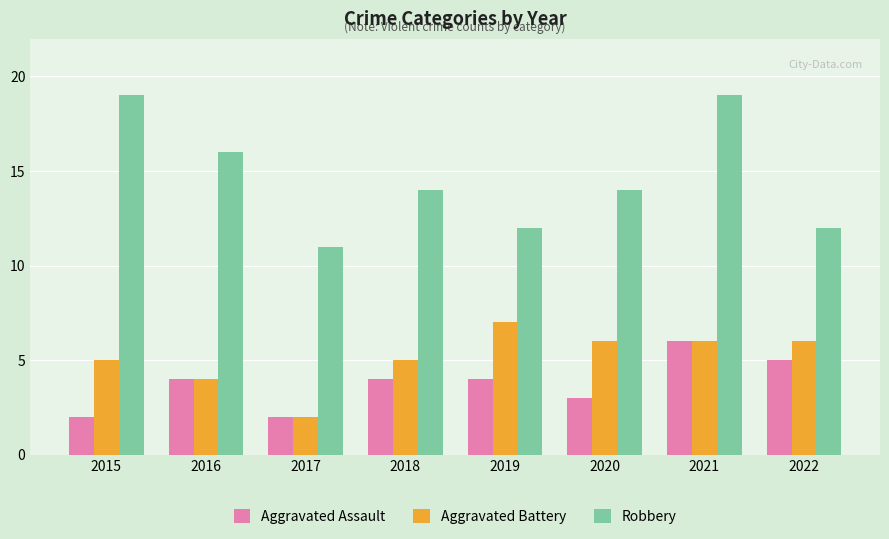

Is it true that Aggravated Assault equals 6 at 2016?

False